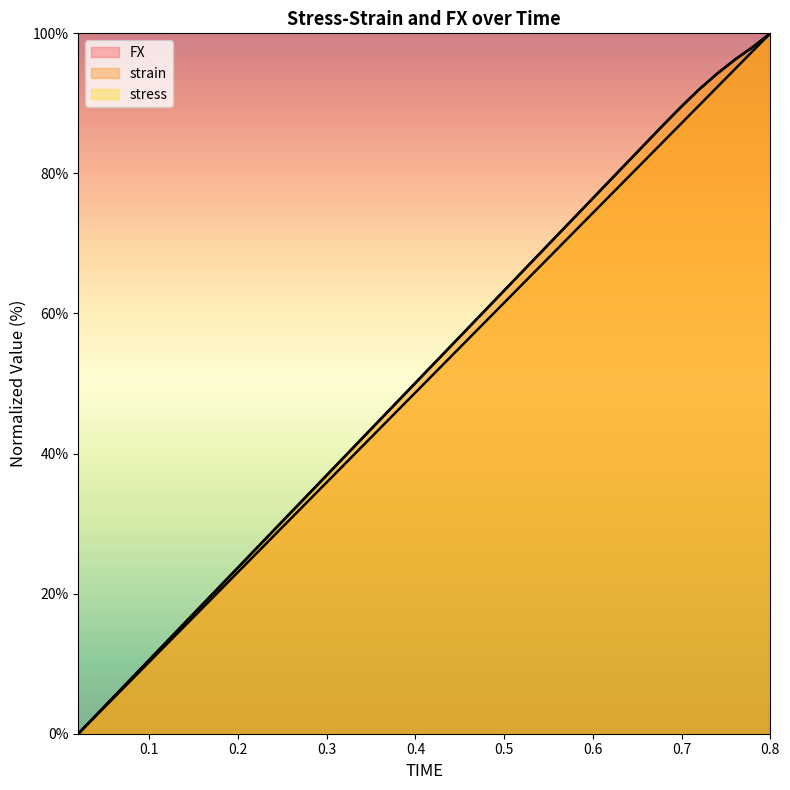

Rank the categories by stress value from lowest to highest.

0.02, 0.04, 0.06, 0.08, 0.1, 0.12, 0.14, 0.16, 0.18, 0.2, 0.22, 0.24, 0.26, 0.28, 0.3, 0.32, 0.34, 0.36, 0.38, 0.4, 0.42, 0.44, 0.46, 0.48, 0.5, 0.52, 0.54, 0.56, 0.58, 0.6, 0.62, 0.64, 0.66, 0.68, 0.7, 0.72, 0.74, 0.76, 0.78, 0.8